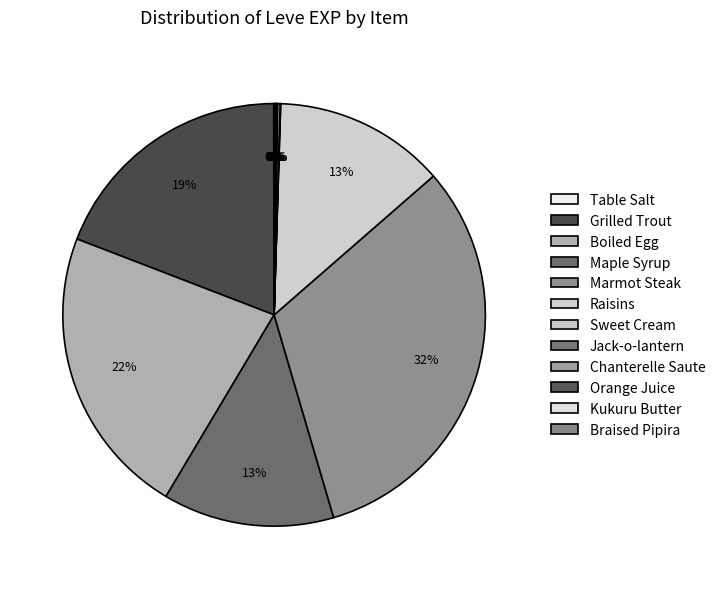

Rank the categories by value from highest to lowest.

Marmot Steak, Boiled Egg, Grilled Trout, Maple Syrup, Raisins, Jack-o-lantern, Braised Pipira, Orange Juice, Table Salt, Sweet Cream, Chanterelle Saute, Kukuru Butter